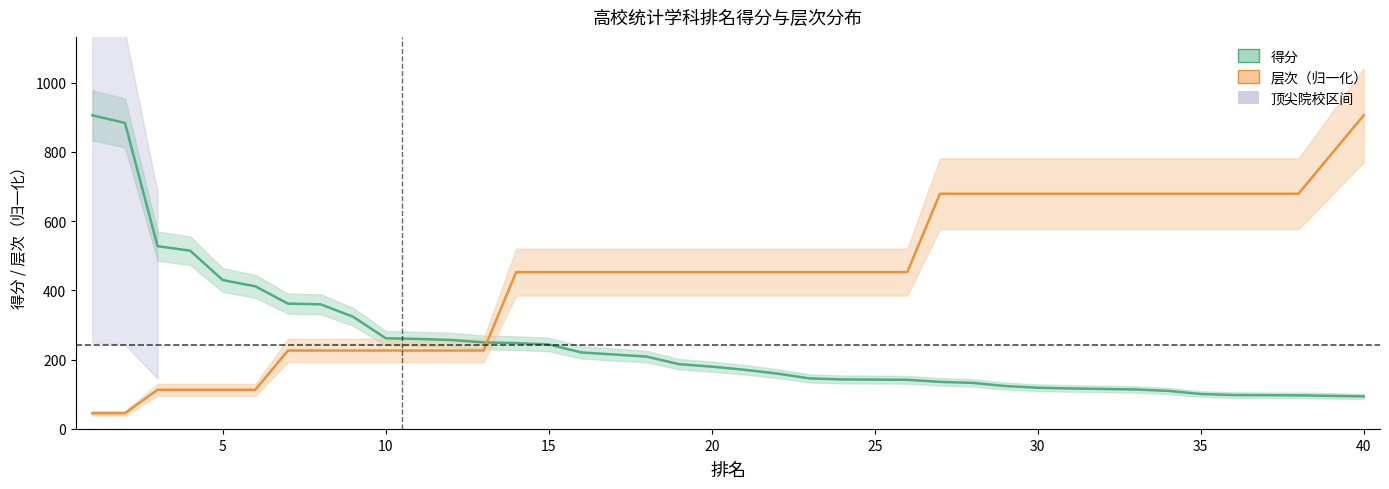

How many intersections are there between 层次 and 得分?

1